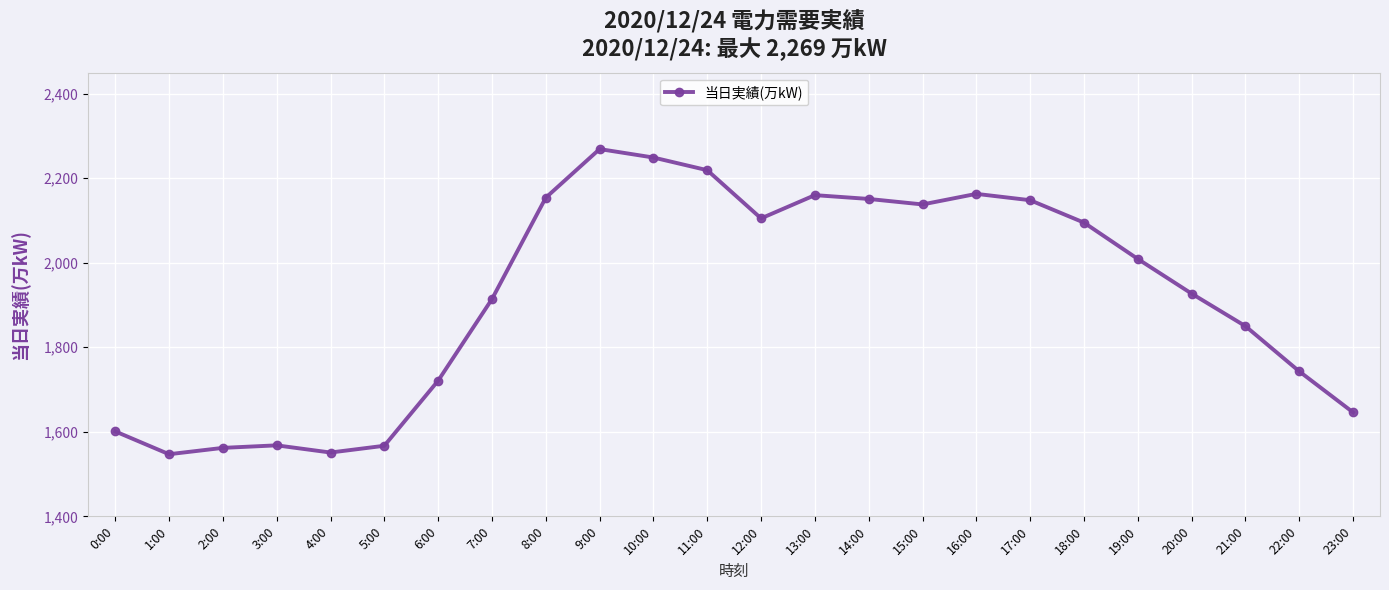

What is the smallest value displayed?

1547